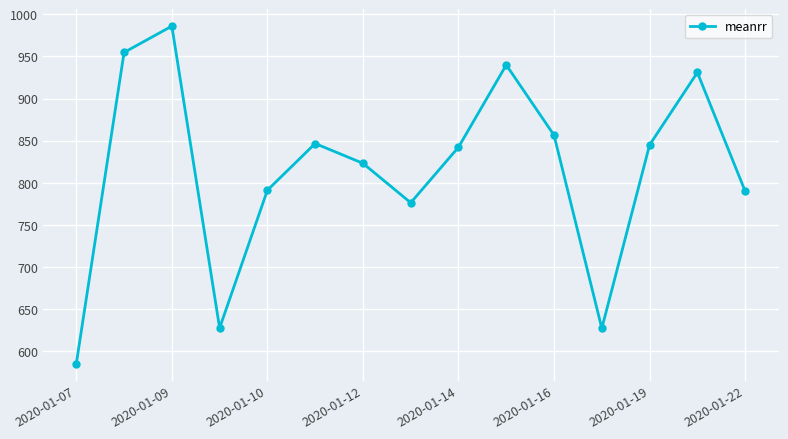

True or false: there are more than 1 points higher than both neighbors.

True